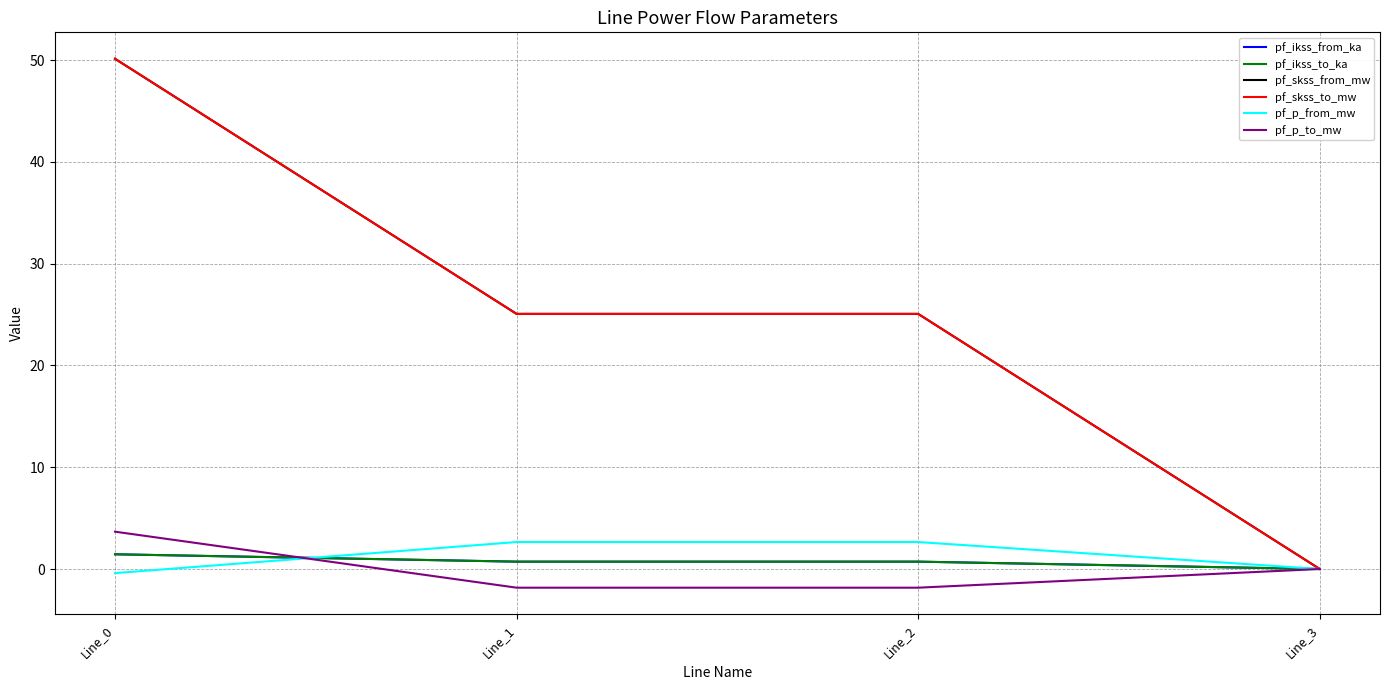

How many lines are shown in the chart?

6